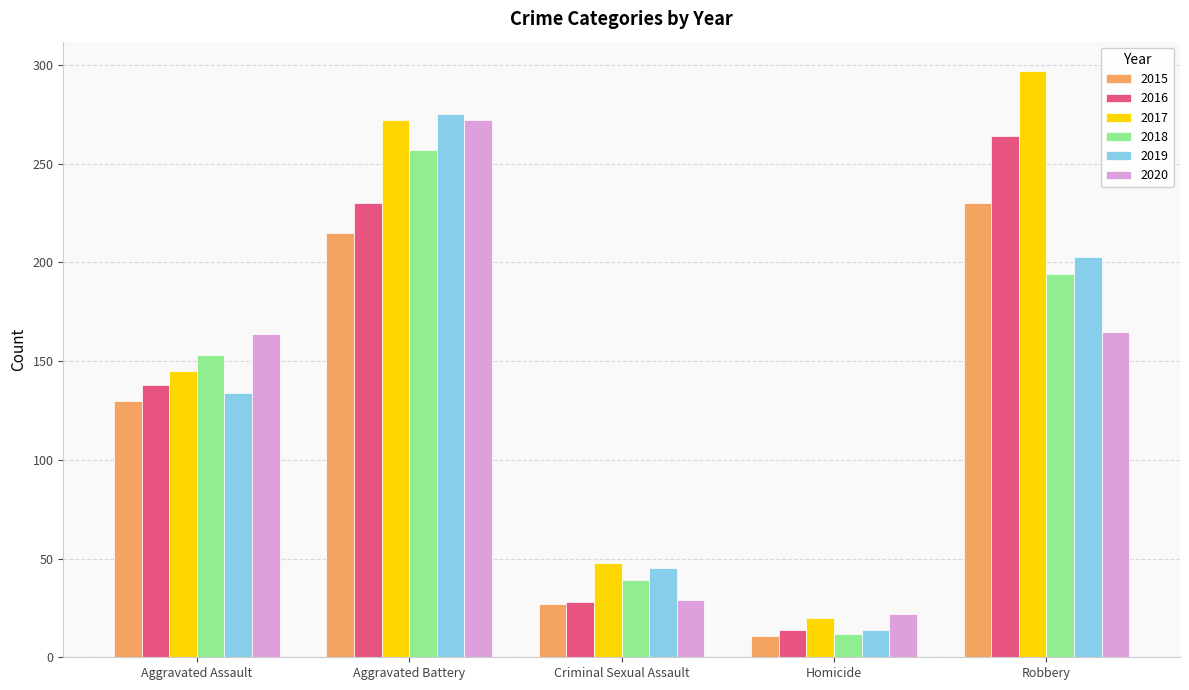

At which category is the sum across all series the highest?

Aggravated Battery